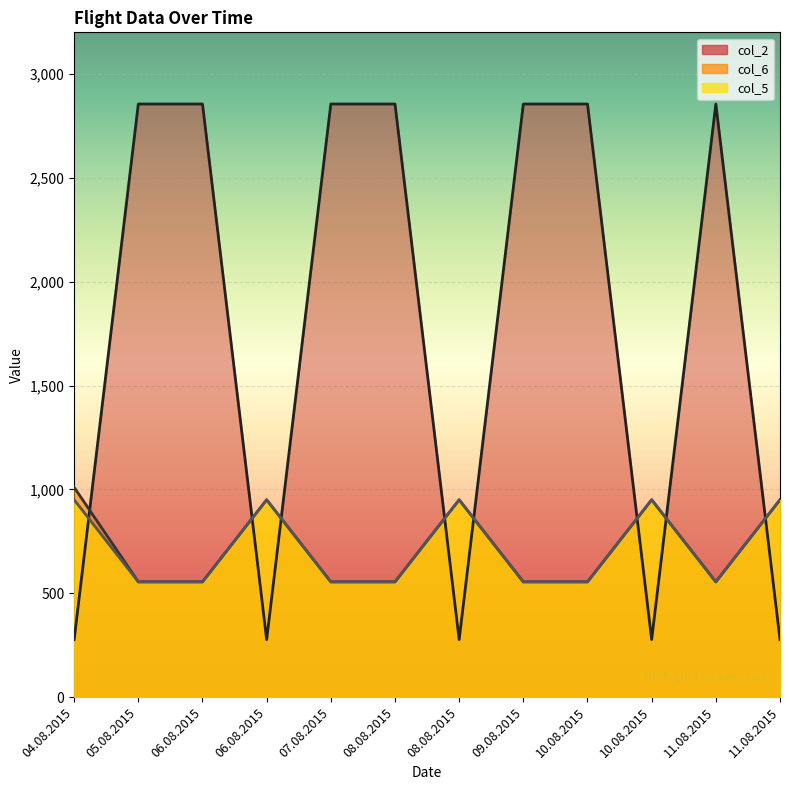

Rank the series by their maximum value, from highest to lowest.

col_2, col_6, col_5